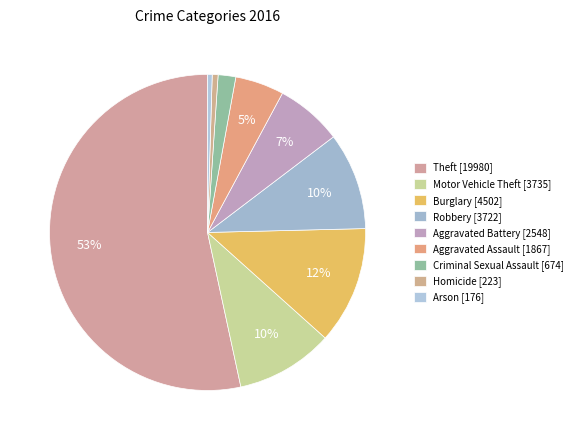

Approximately how many times larger is the value at Burglary compared to Theft?

0.2